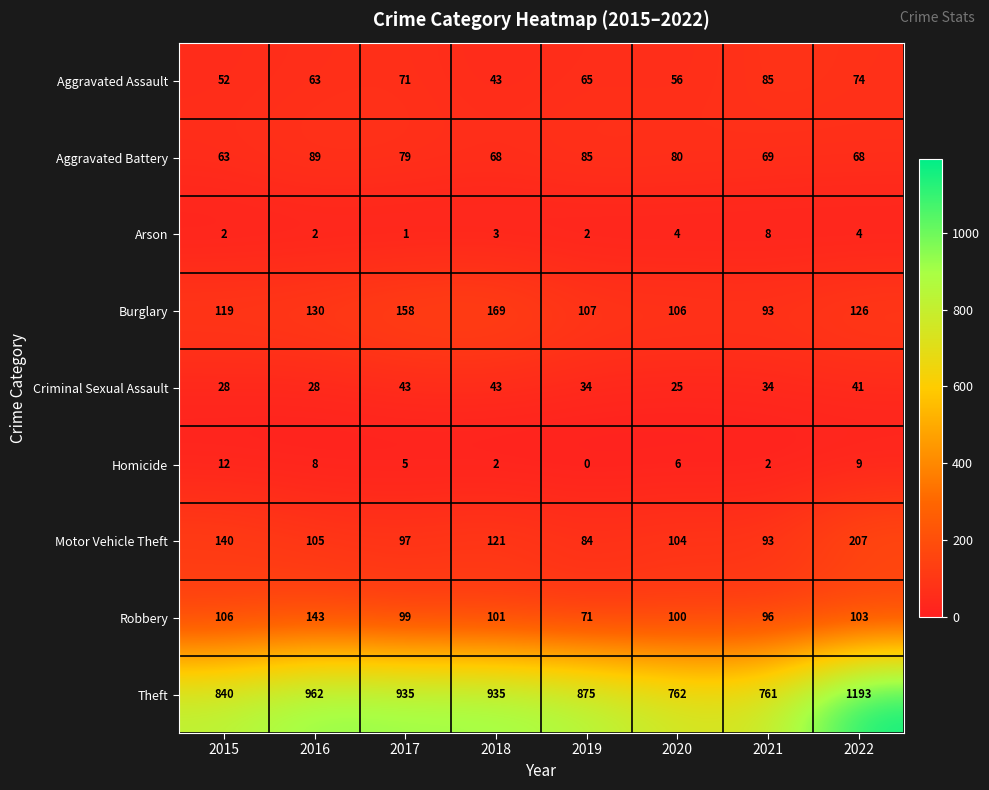

At which category does the chart reach its peak across all series?

2022